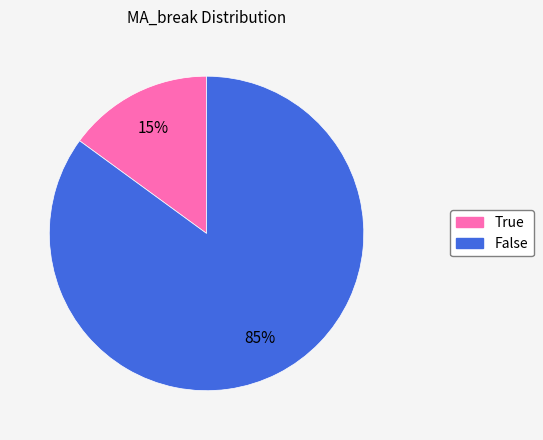

Count the number of slices in the pie.

2